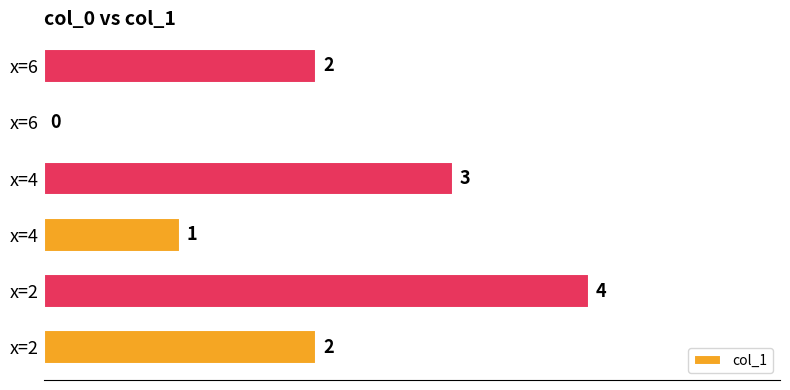

What is the average value?

2